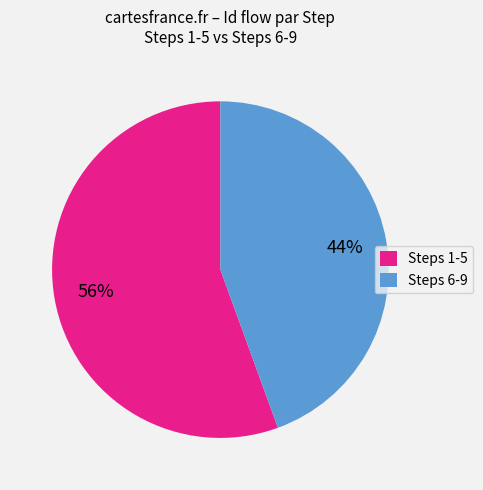

To the nearest percent, what is the average slice percentage?

50%